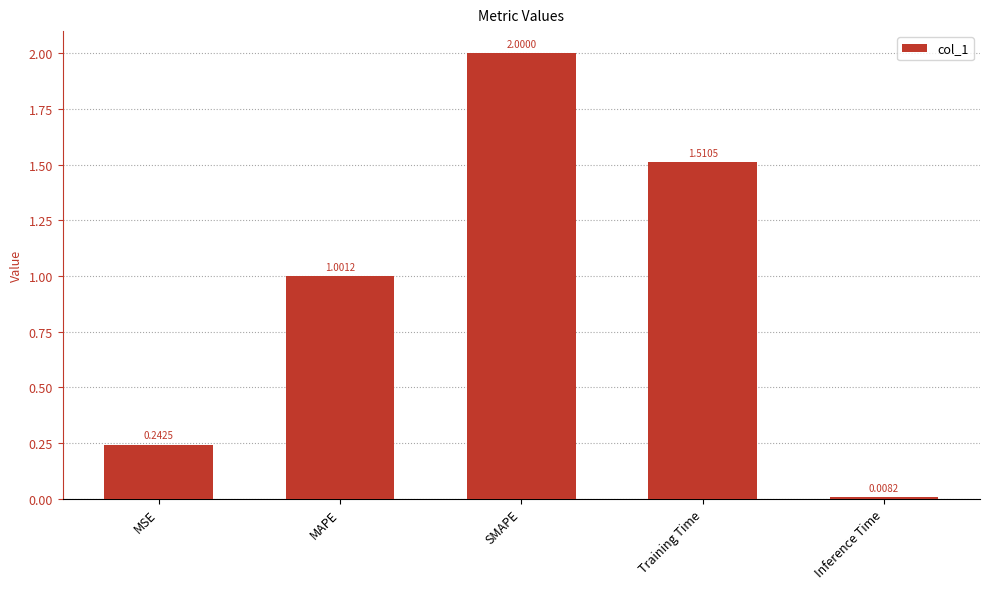

What is the label of the 1st bar from the left?

MSE